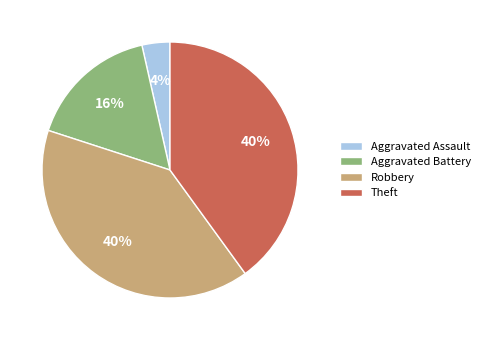

True or false: Robbery accounts for 28% of the total.

False